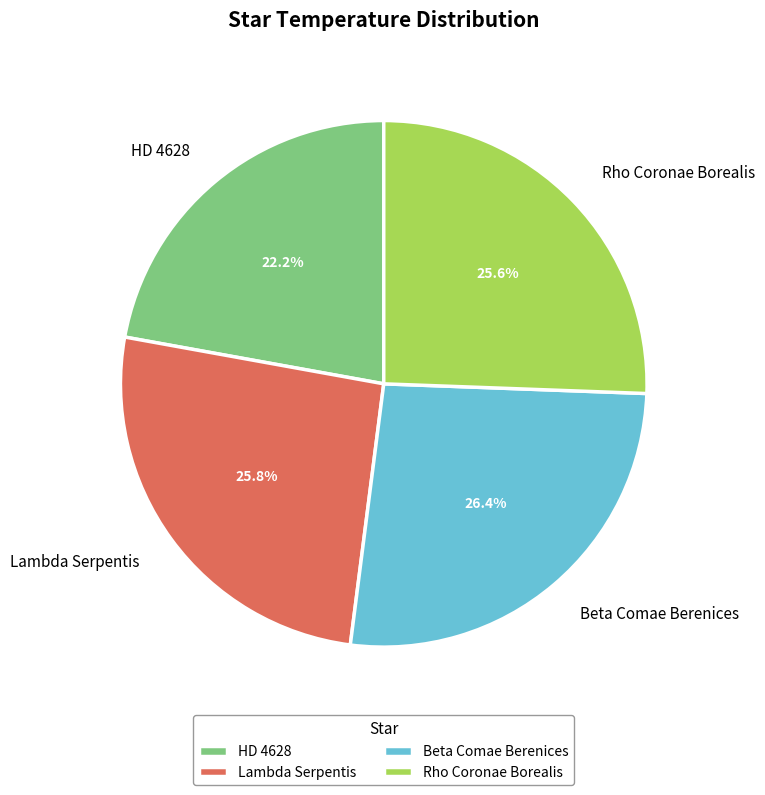

What is the smallest slice in the pie chart?

HD 4628